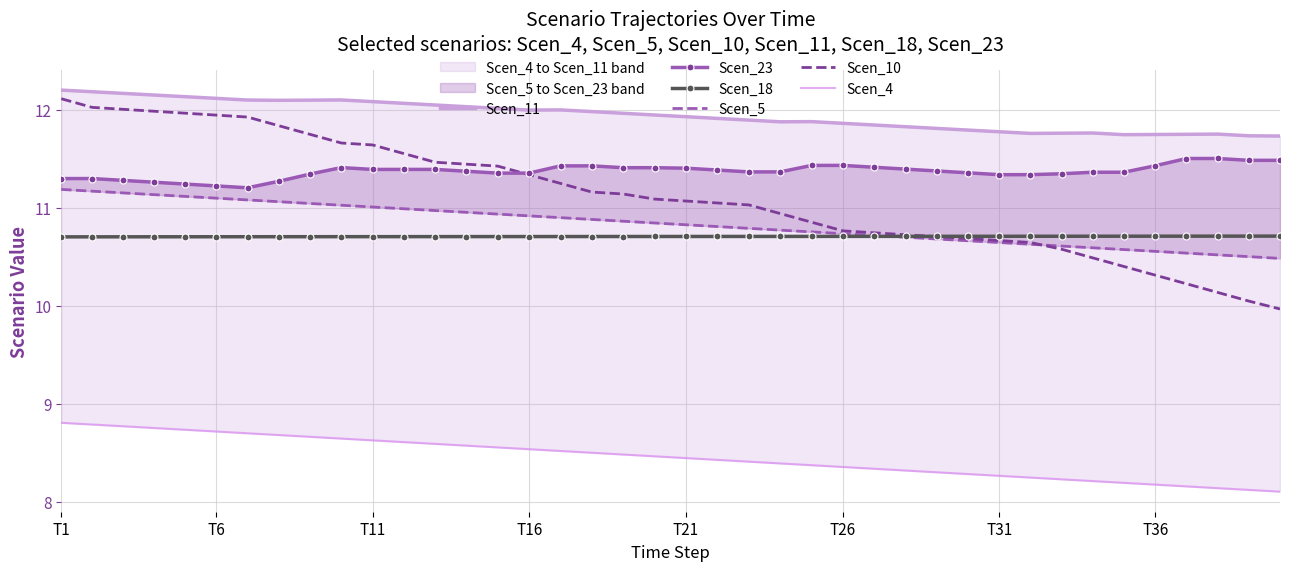

True or false: Scen_10 has more than 1 points higher than both neighbors.

False